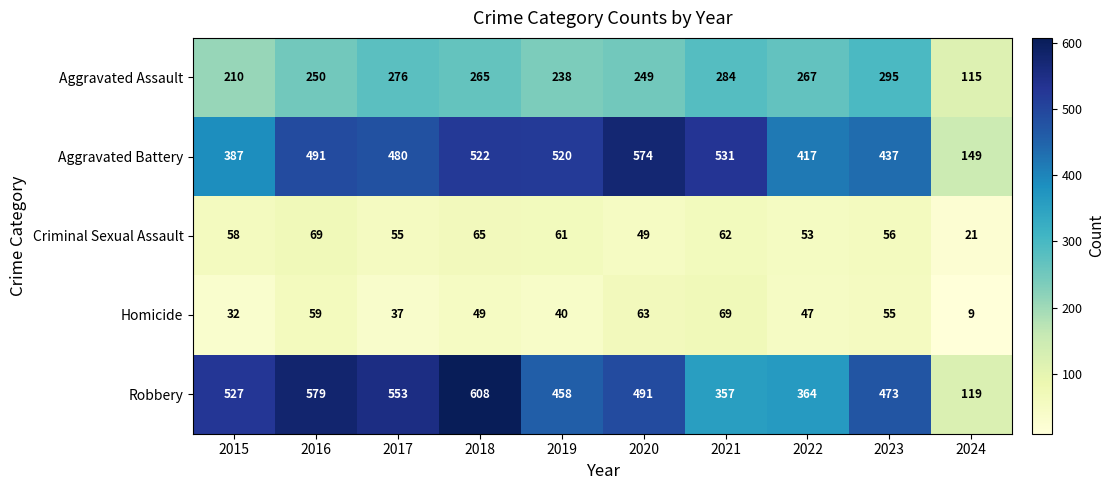

What is the maximum value shown in the chart?

608